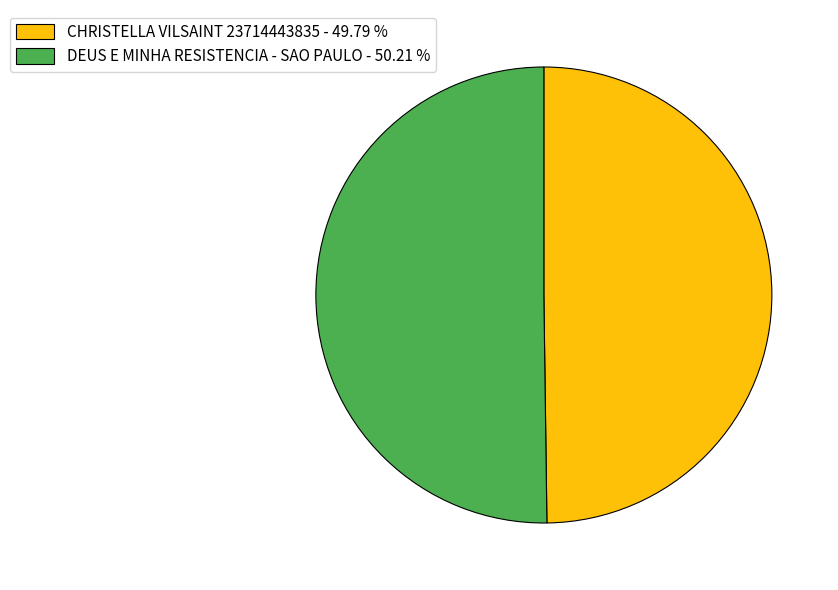

What is the ratio of the value at CHRISTELLA VILSAINT 23714443835 - 49.79 % to the value at DEUS E MINHA RESISTENCIA - SAO PAULO - 50.21 %?

1.0